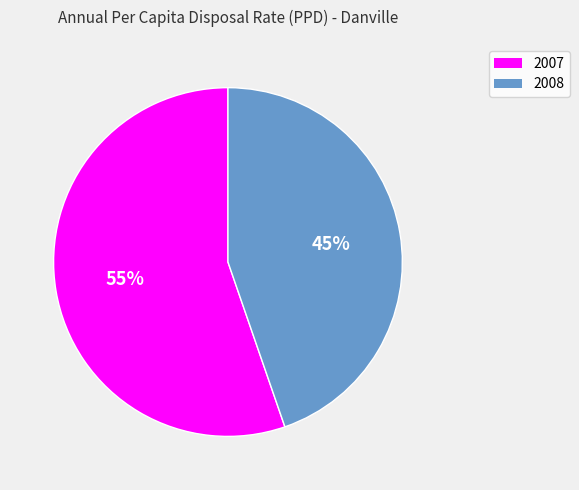

True or false: 2007 accounts for 55% of the total.

True